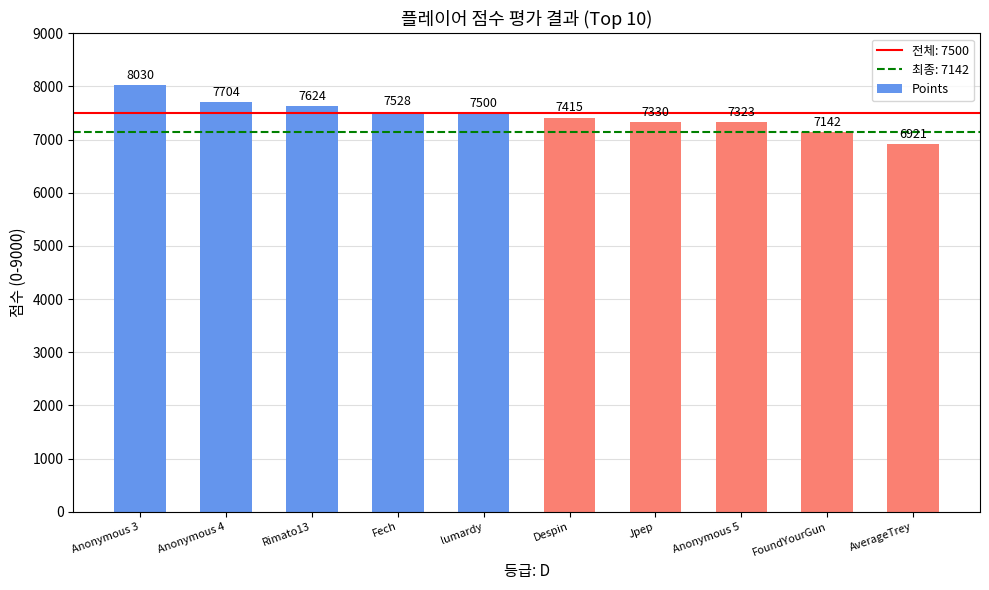

Reading left to right, what are all the values shown in this chart?

8030	7704	7624	7528	7500	7415	7330	7323	7142	6921